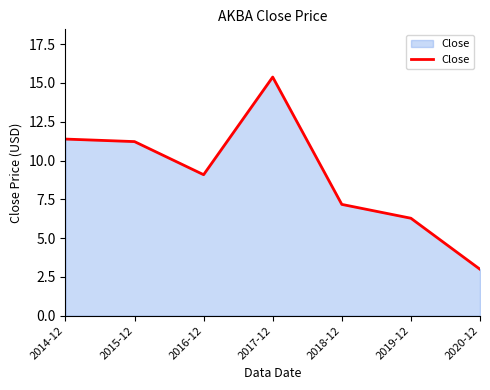

What is the maximum value shown in the chart?

15.4